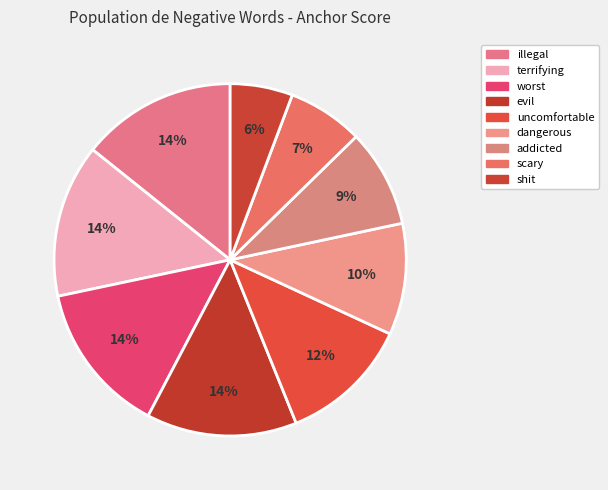

What percentage is NOT represented by dangerous?

89.8%